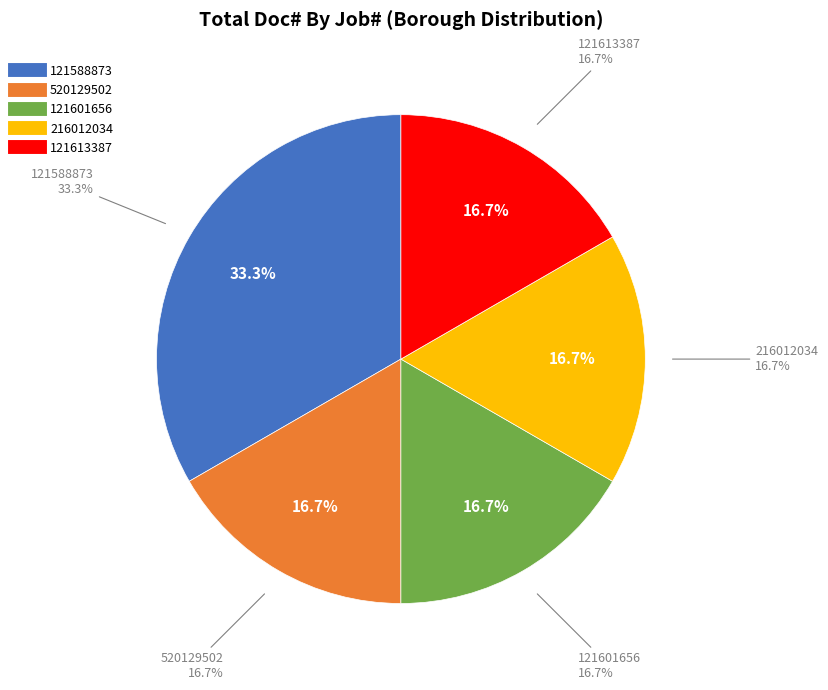

Is it true that 520129502 is 17% of the pie?

True